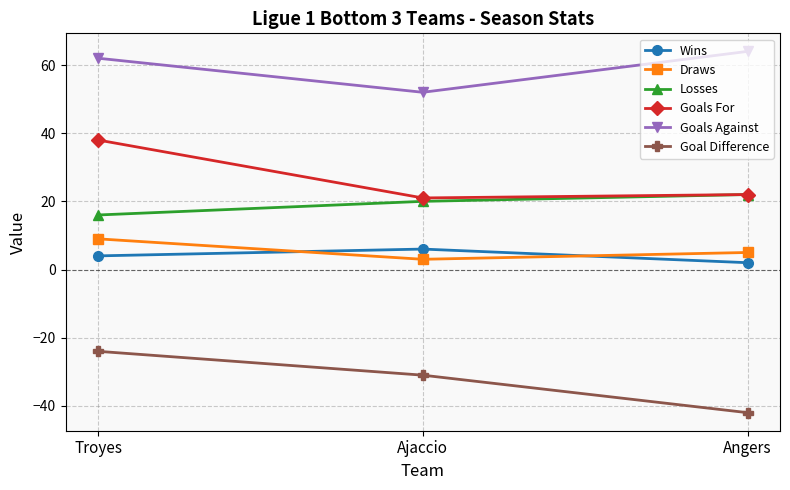

Rank the series by their maximum value, from highest to lowest.

Goals Against, Goals For, Losses, Draws, Wins, Goal Difference